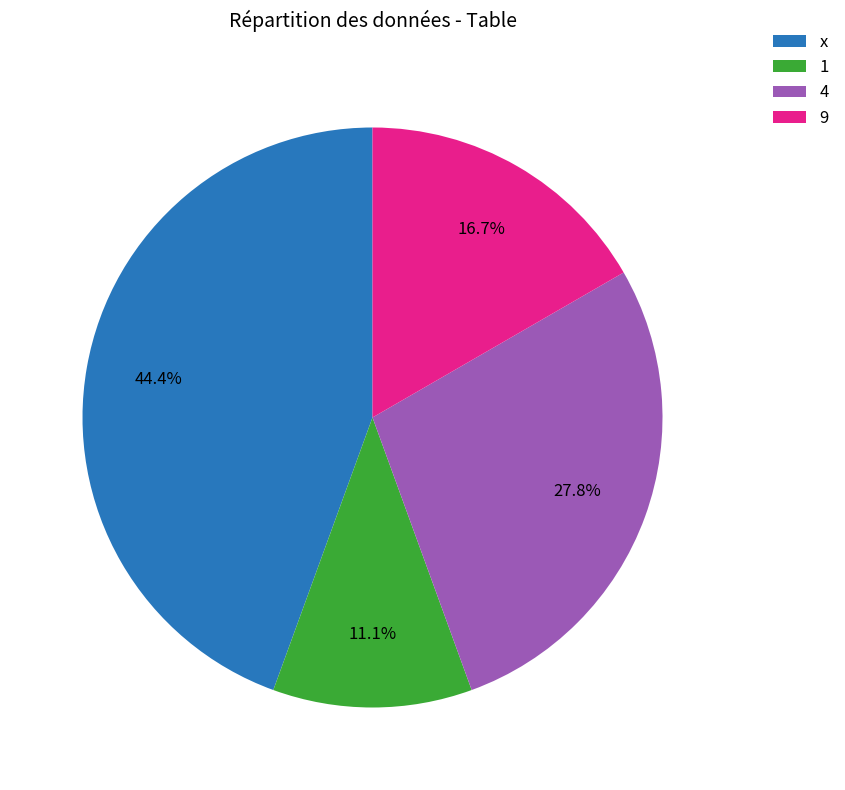

Is it true that x is 44% of the pie?

True